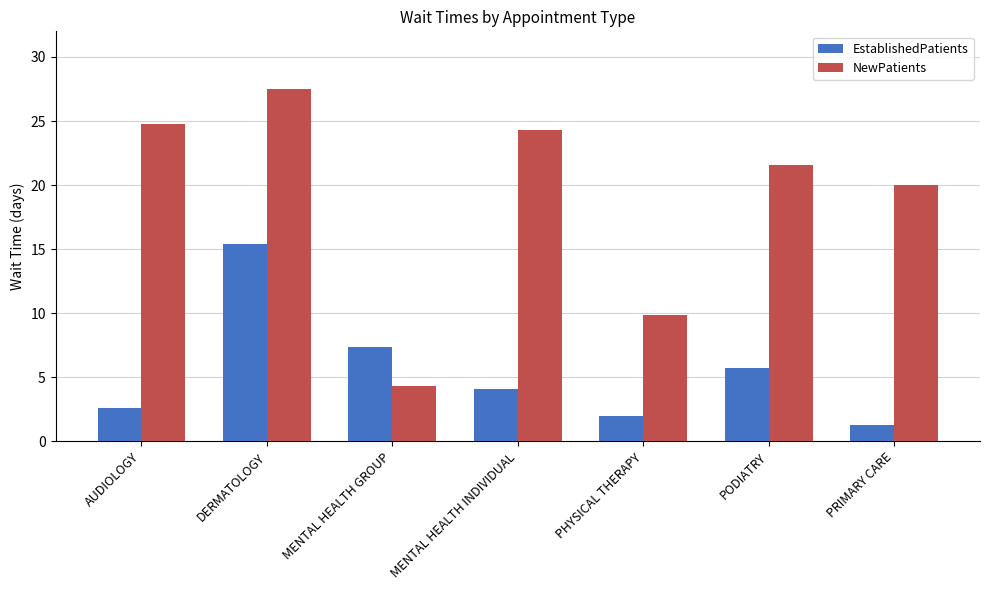

At which category is the sum across all series the highest?

DERMATOLOGY